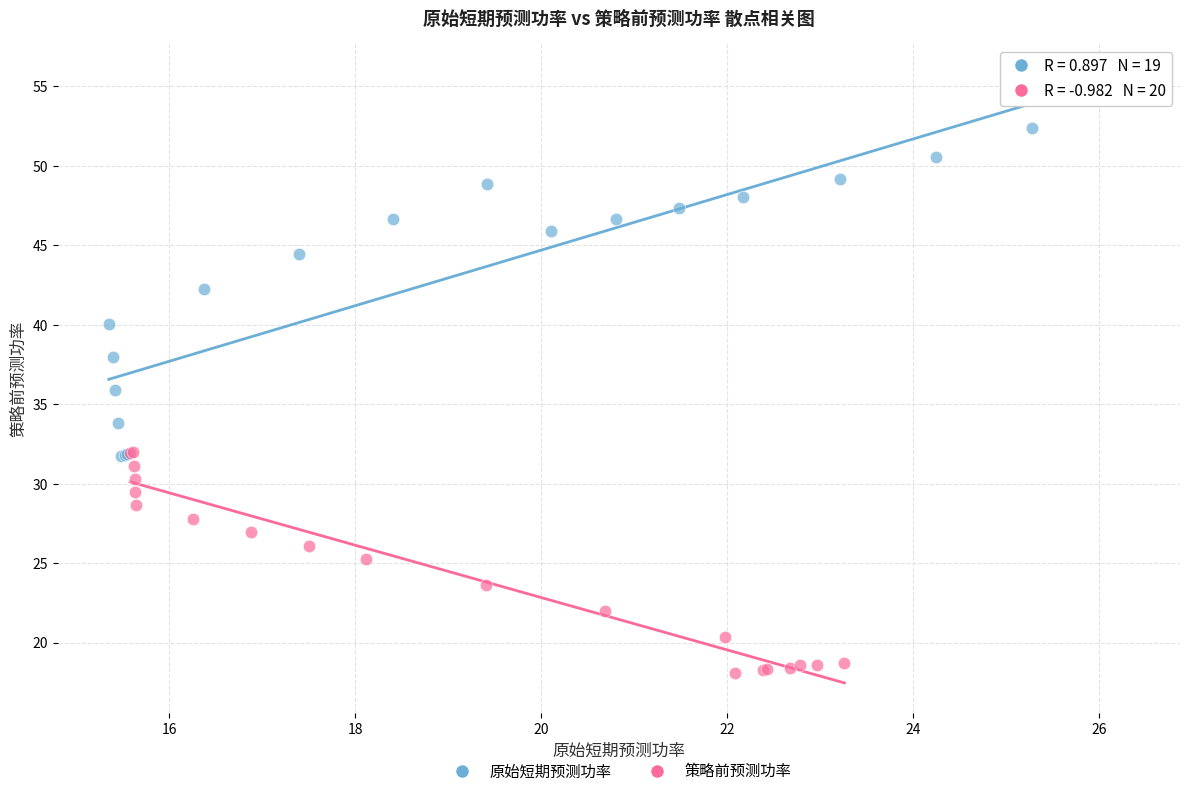

Which series reaches the maximum Y coordinate?

原始短期预测功率